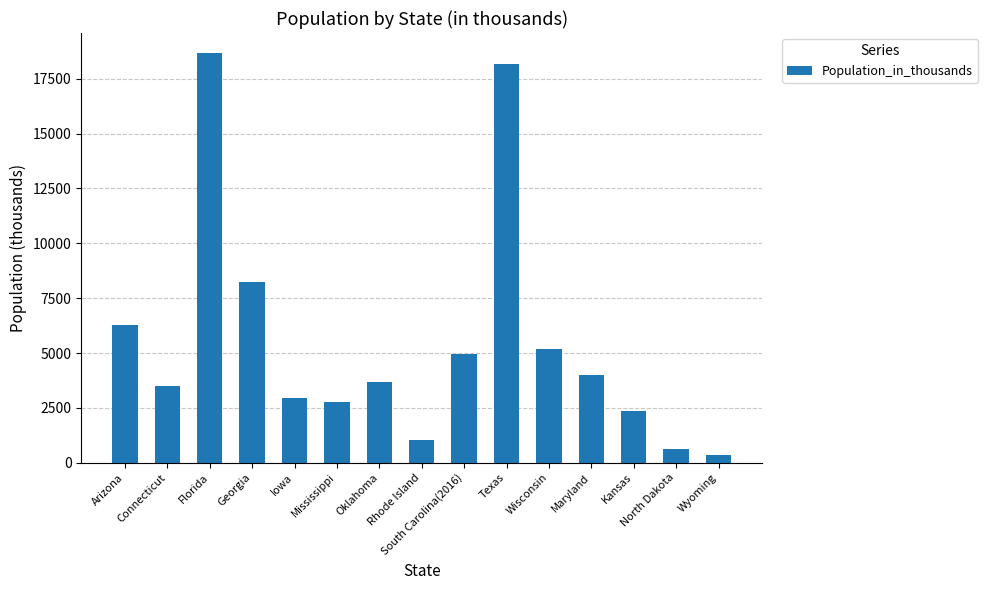

What is the value of the 15th bar from the left?

354